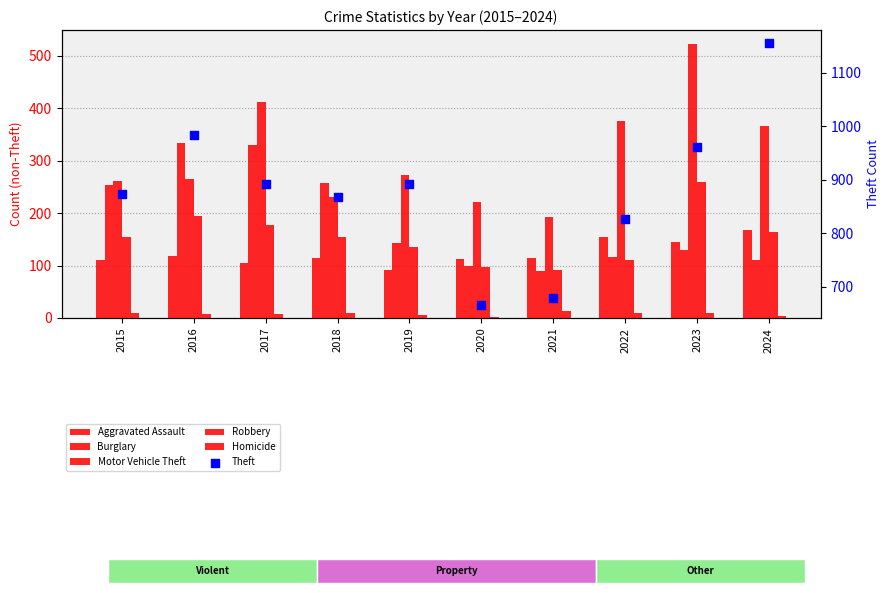

Which series has the largest total across all categories?

Theft